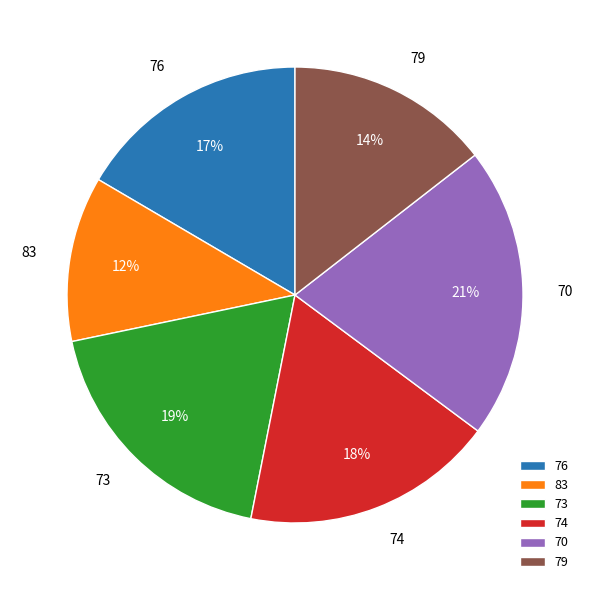

True or false: 79 accounts for 5% of the total.

False